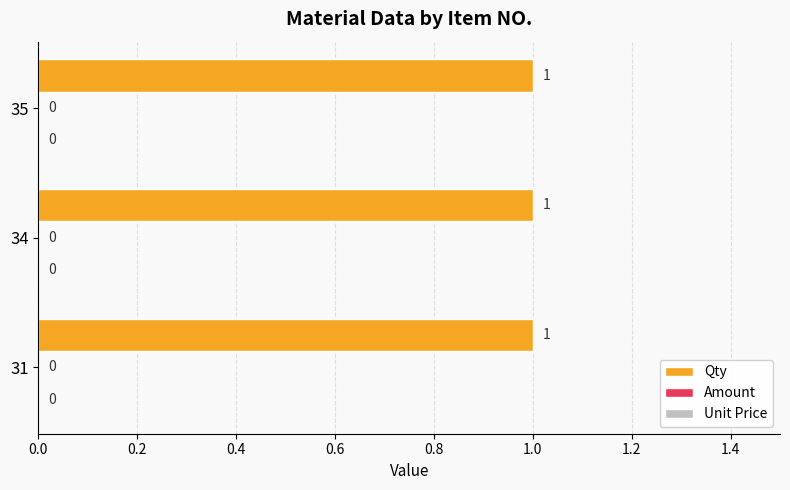

Is the value of Amount at 34 greater than the value of Unit Price at 35?

No